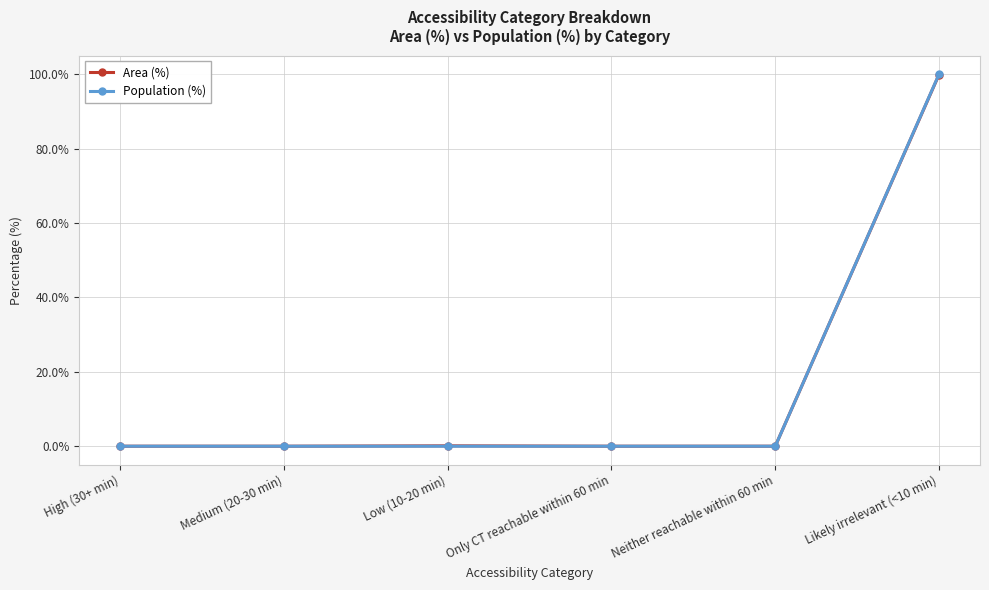

At which category is the sum across all series the highest?

Likely irrelevant (<10 min)